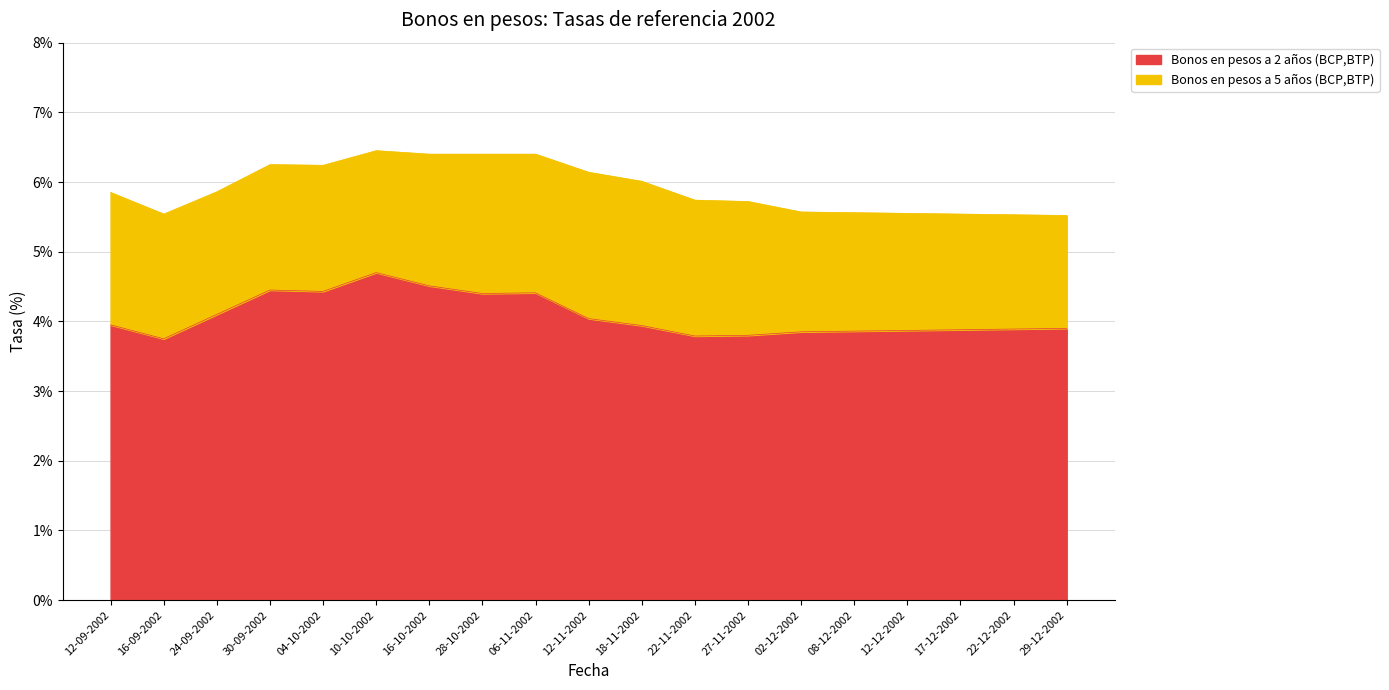

Between 29-12-2002 and 02-12-2002, which is larger?

29-12-2002